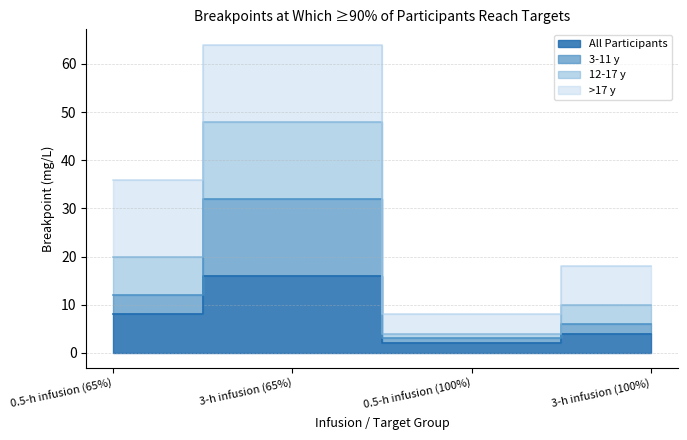

What is the sum of the 3-11 y values at 0.5-h infusion (100%) and 3-h infusion (100%)?

9